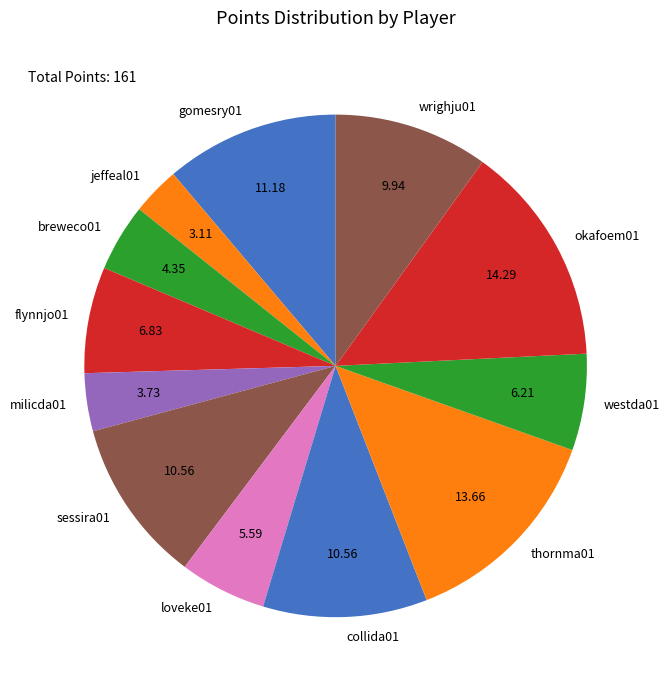

Is the sum of okafoem01 and breweco01 greater than half?

No